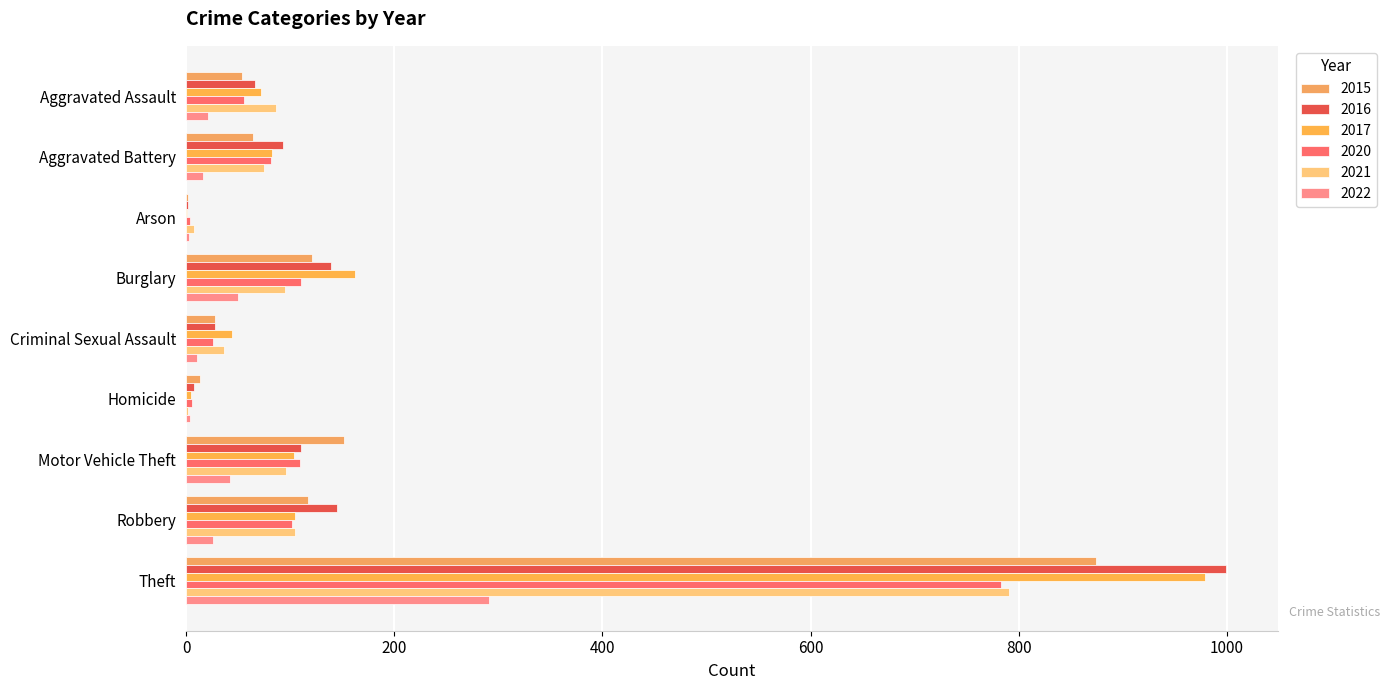

The 2016 series shows 999 at Theft. True or false?

True